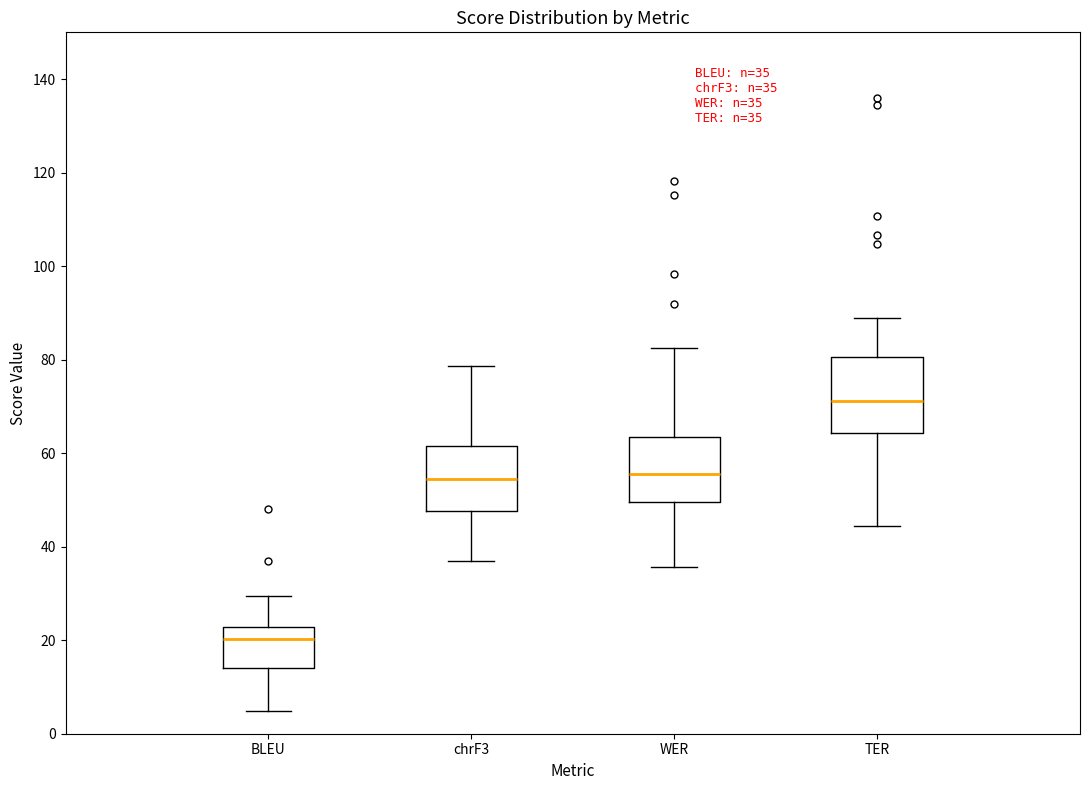

Comparing the boxes themselves (not the whiskers), which one is the tallest?

TER